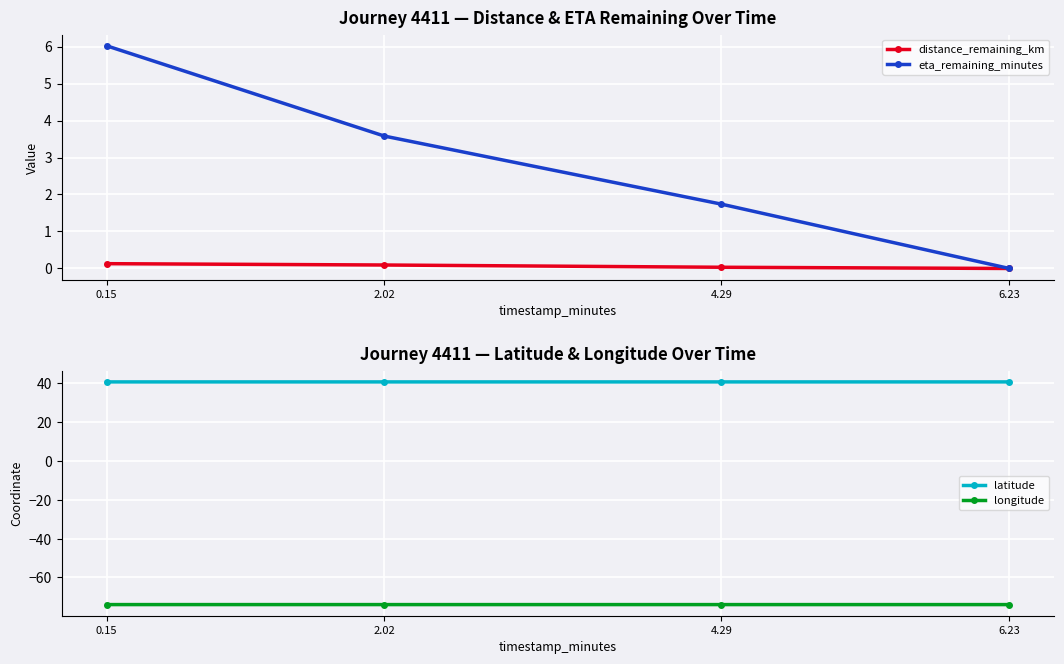

Reading left to right, what are all the values shown in this chart?

distance_remaining_km: 0.1	0.1	0.0	0.0
eta_remaining_minutes: 6.0	3.6	1.7	0.0
latitude: 40.7	40.7	40.7	40.7
longitude: -74.0	-74.0	-74.0	-74.0